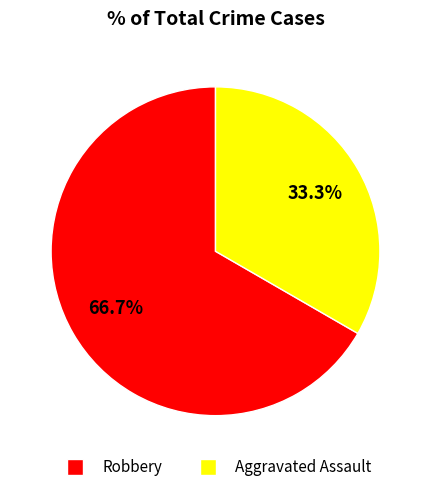

To the nearest percent, what is the average slice percentage?

50%